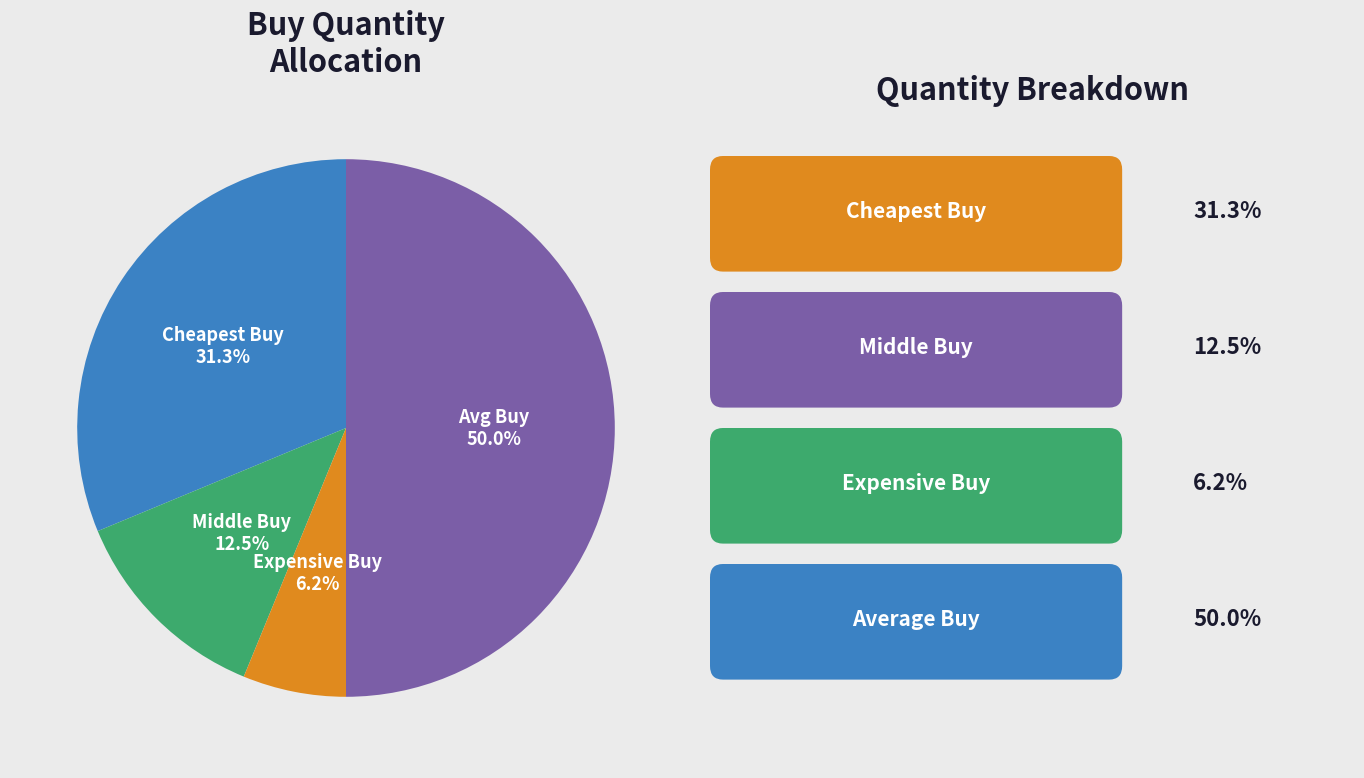

How many slices are in this pie chart?

4